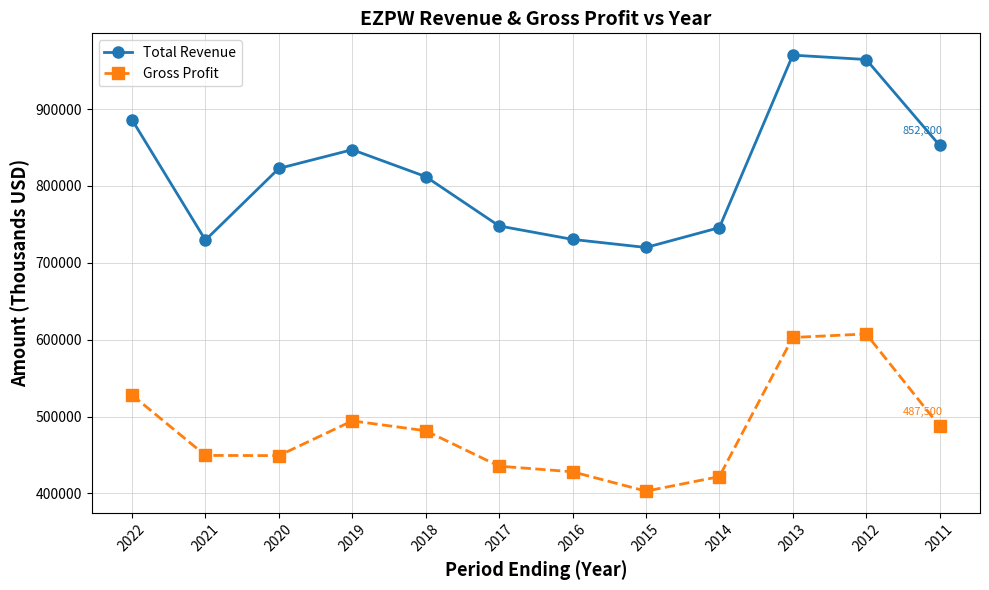

What is the sum of all Total Revenue values?

9829800